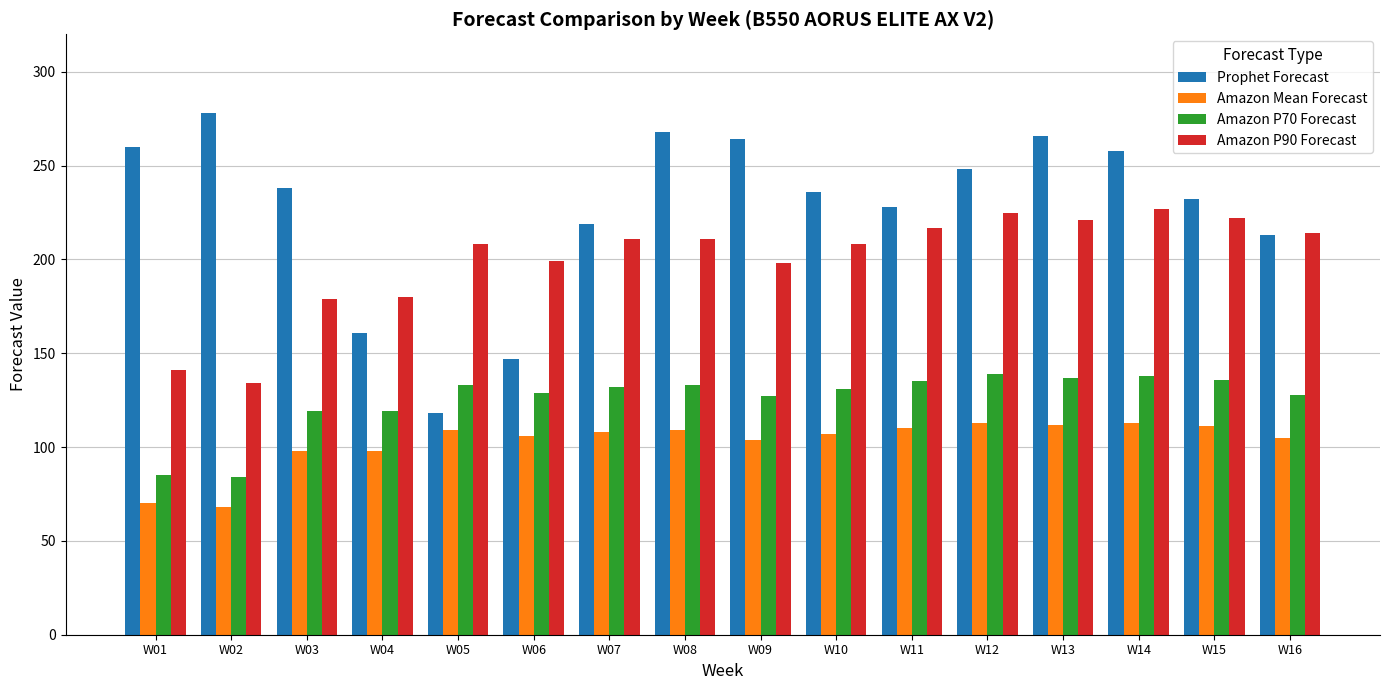

Count the number of categories in the chart.

16